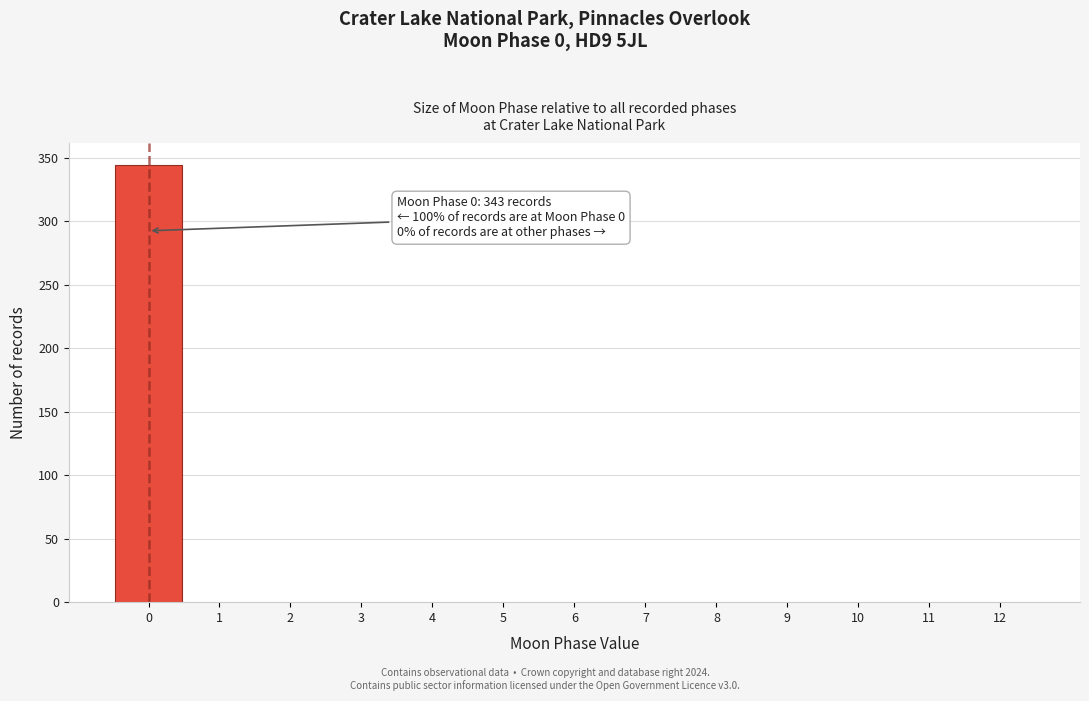

Reading left to right, what are all the values shown in this chart?

0=344	1=0	2=0	3=0	4=0	5=0	6=0	7=0	8=0	9=0	10=0	11=0	12=0